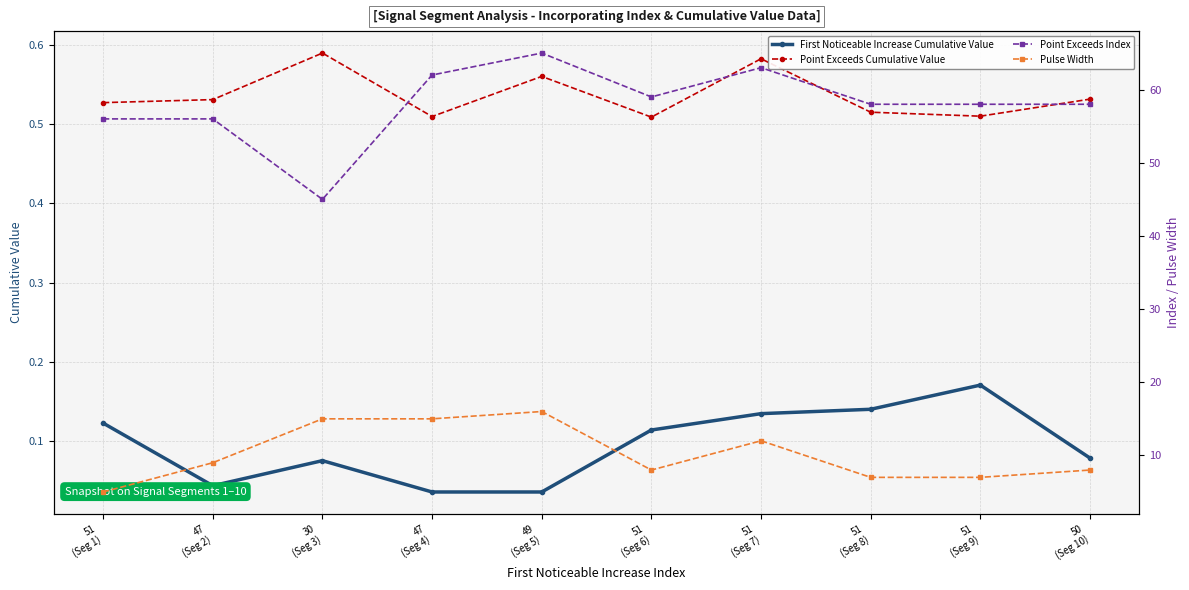

What is the sum of the First Noticeable Increase Cumulative Value values at 51
(Seg 8) and 51
(Seg 7)?

0.3